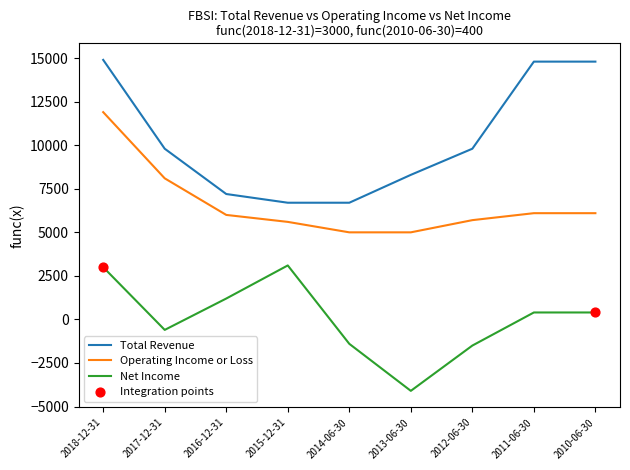

Between 2013-06-30 and 2011-06-30, which series saw the biggest shift?

Total Revenue